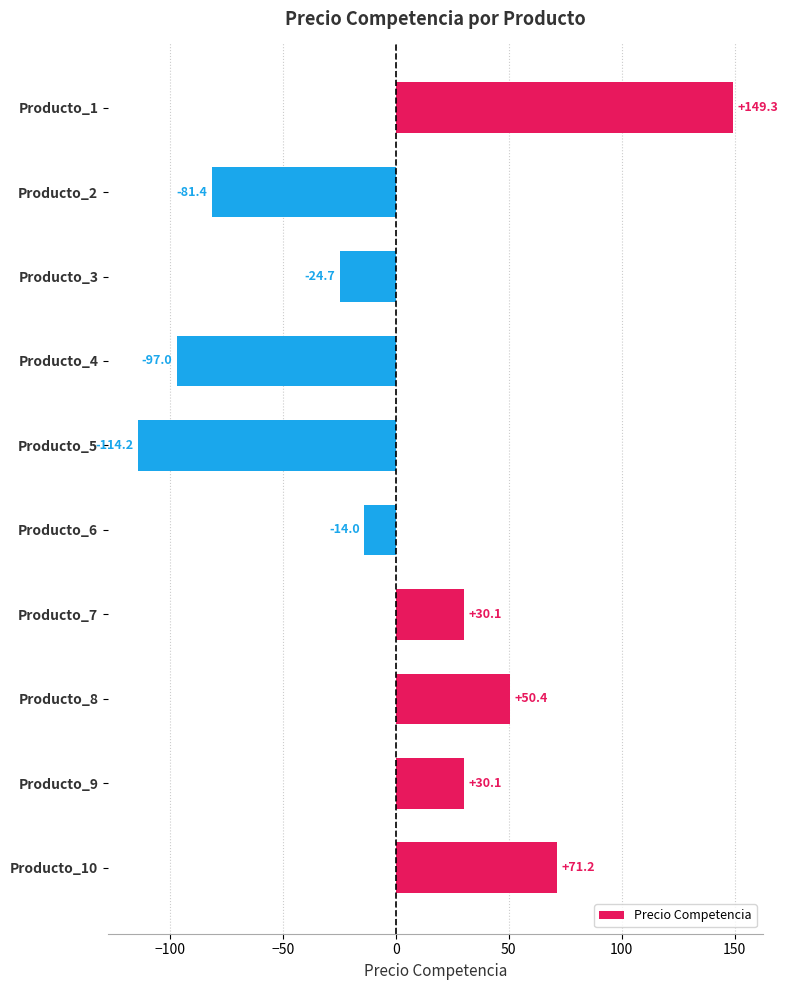

What is the difference between the maximum and minimum values?

263.5